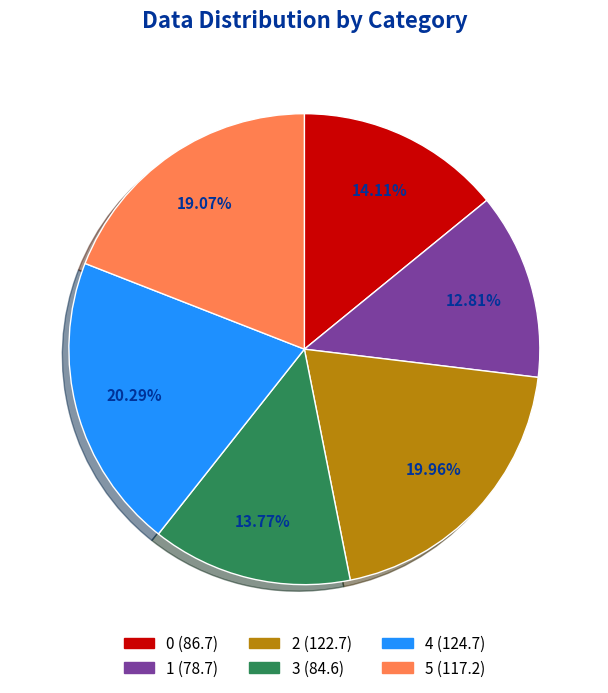

Combined, do 5 and 3 account for over 50%?

No